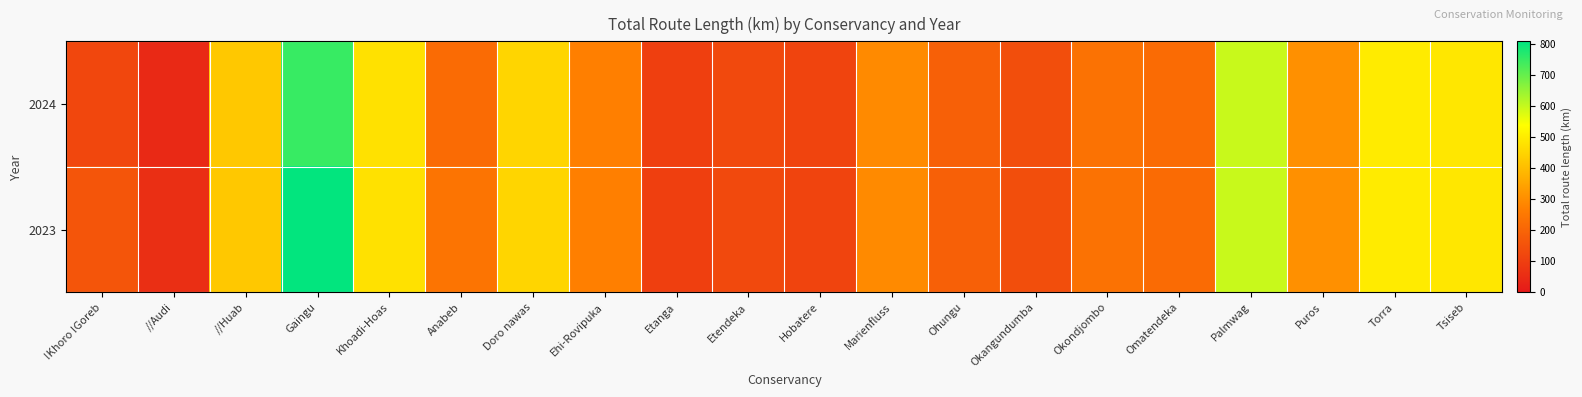

Reading left to right, transcribe all the data shown in this chart.

2024: !Khoro !Goreb=123.0	//Audi=44.0	//Huab=424.2	Gaingu=750.4	Khoadi-Hoas=477.0	Anabeb=218.0	Doro nawas=450.9	Ehi-Rovipuka=272.0	Etanga=102.0	Etendeka=127.3	Hobatere=114.0	Marienfluss=293.0	Ohungu=189.0	Okangundumba=141.0	Okondjombo=235.0	Omatendeka=217.7	Palmwag=597.1	Puros=306.6	Torra=497.8	Tsiseb=490.4
2023: !Khoro !Goreb=159.0	//Audi=57.0	//Huab=424.0	Gaingu=806.6	Khoadi-Hoas=476.6	Anabeb=241.3	Doro nawas=450.9	Ehi-Rovipuka=272.0	Etanga=102.0	Etendeka=127.3	Hobatere=114.0	Marienfluss=293.0	Ohungu=189.0	Okangundumba=141.0	Okondjombo=235.0	Omatendeka=217.7	Palmwag=597.1	Puros=306.6	Torra=497.8	Tsiseb=490.4